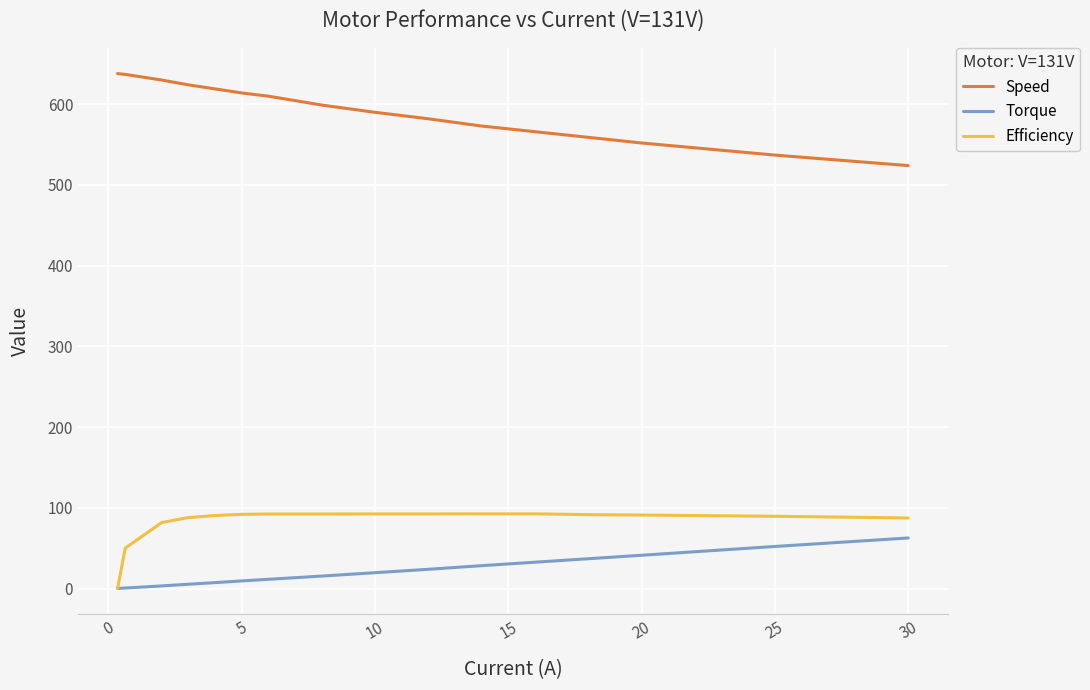

List the series in order of their peak value, lowest first.

Torque, Efficiency, Speed